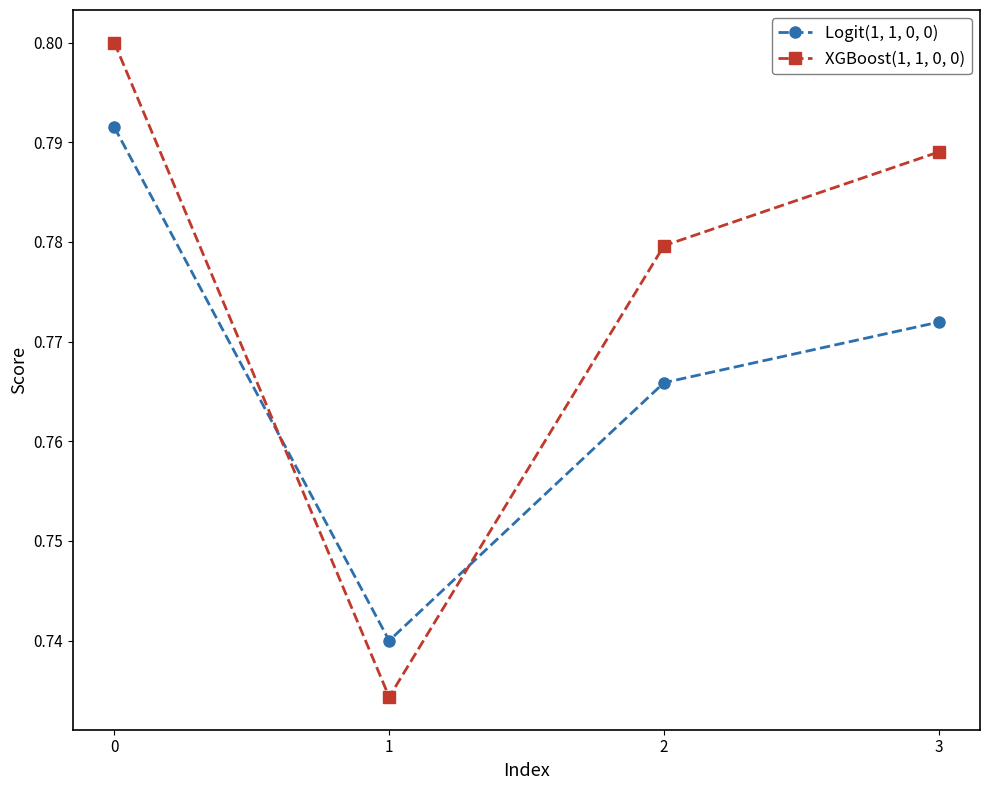

Count the number of categories in the chart.

4